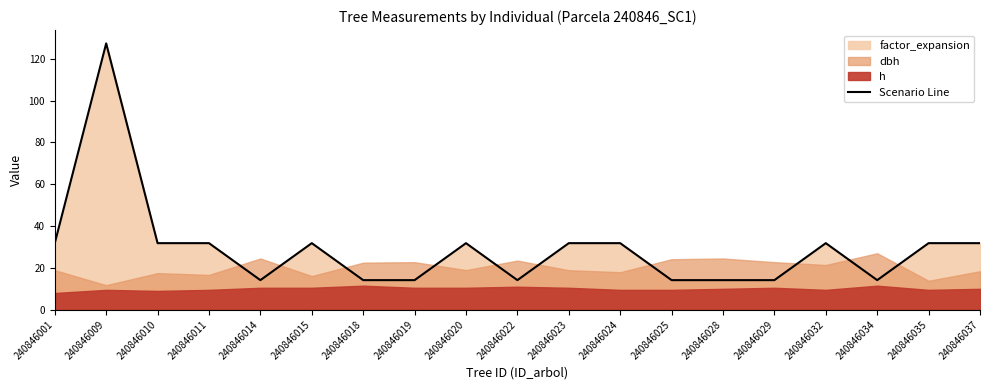

Which label corresponds to the smallest value in the chart?

240846014